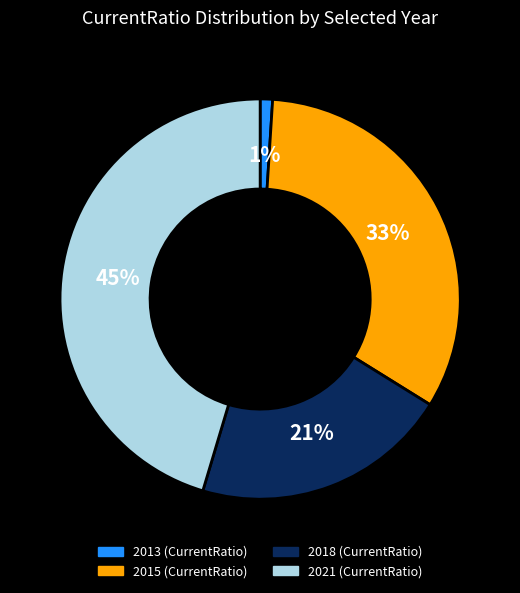

To the nearest percent, what percentage of the pie is 2013 (CurrentRatio)?

1%